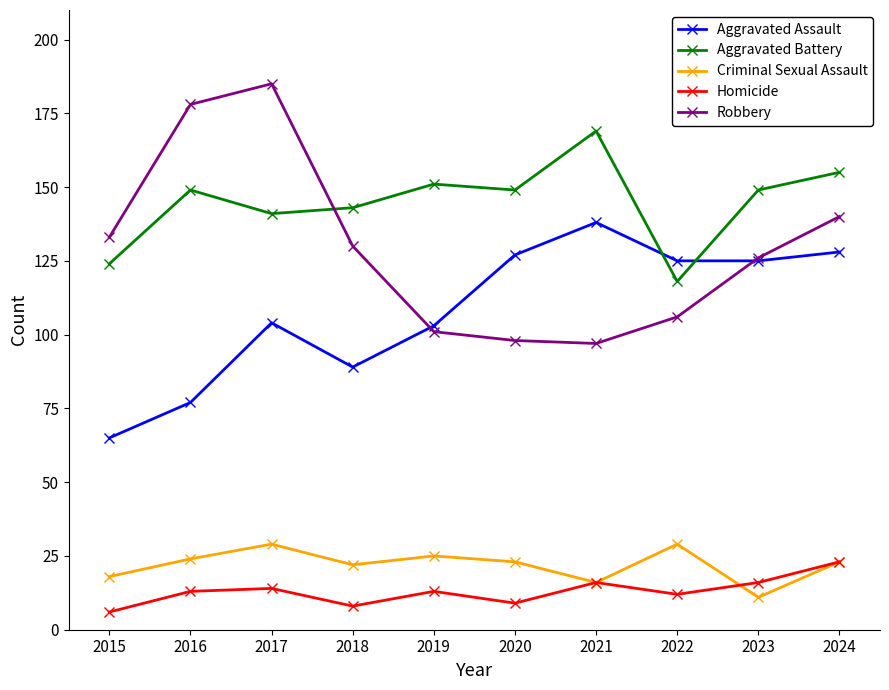

At which label does Criminal Sexual Assault reach its minimum?

2023